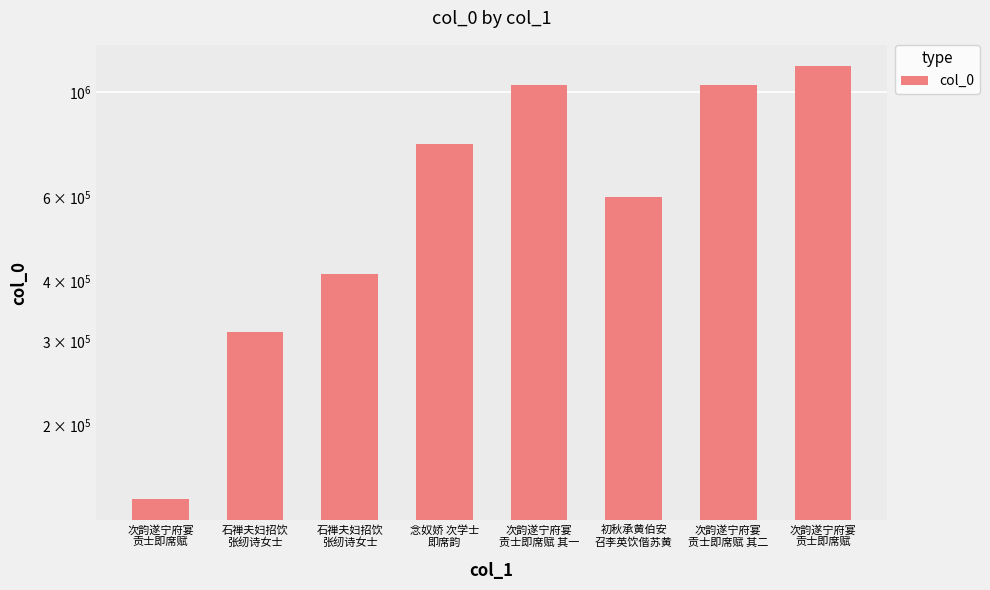

How many data points are less than 779190?

4